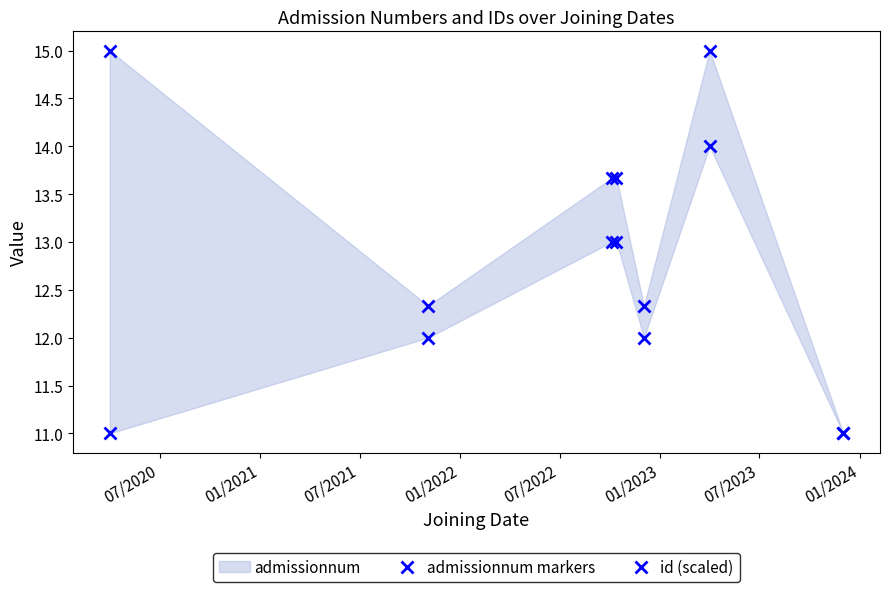

After their last crossing, which series has the higher values: admissionnum markers or id (scaled)?

id (scaled)